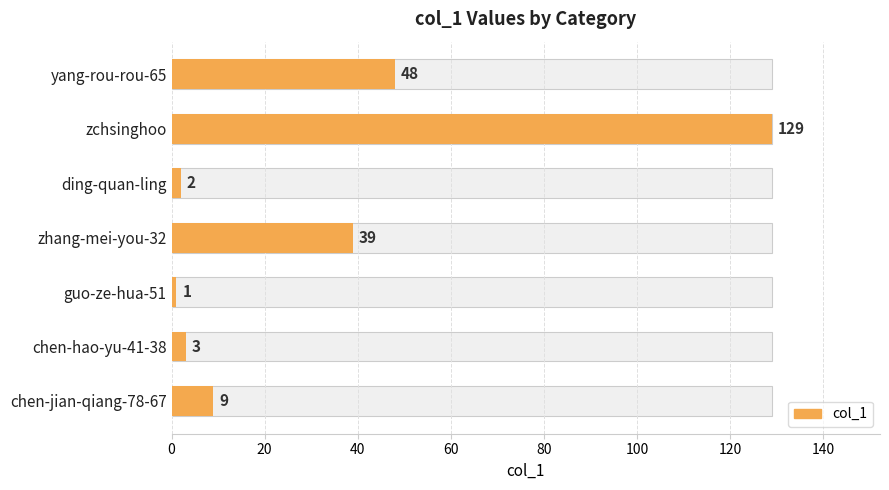

How many values exceed 9?

3